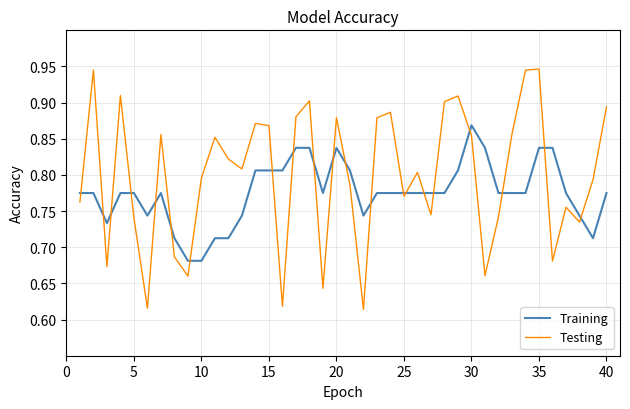

Which series has the largest total across all categories?

Testing